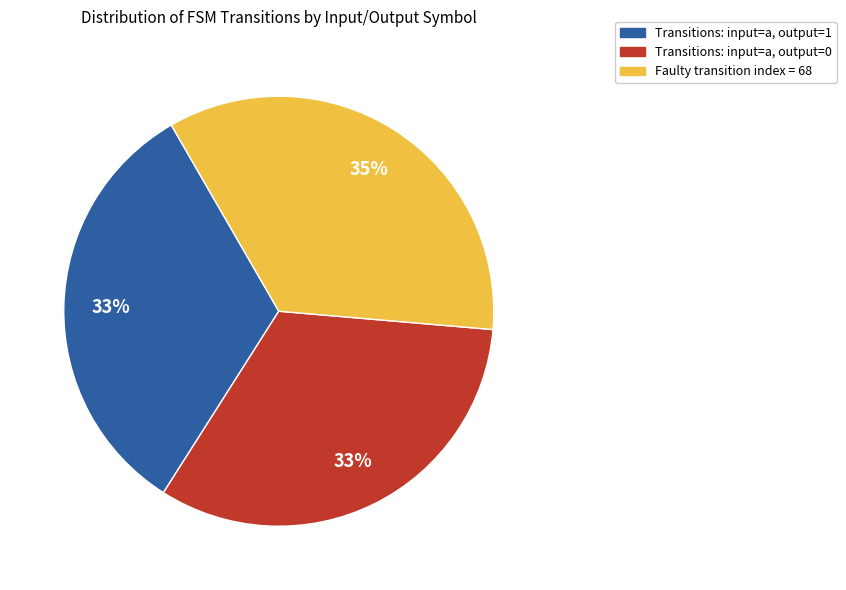

To the nearest percent, what portion does Transitions: input=a, output=1 represent?

33%